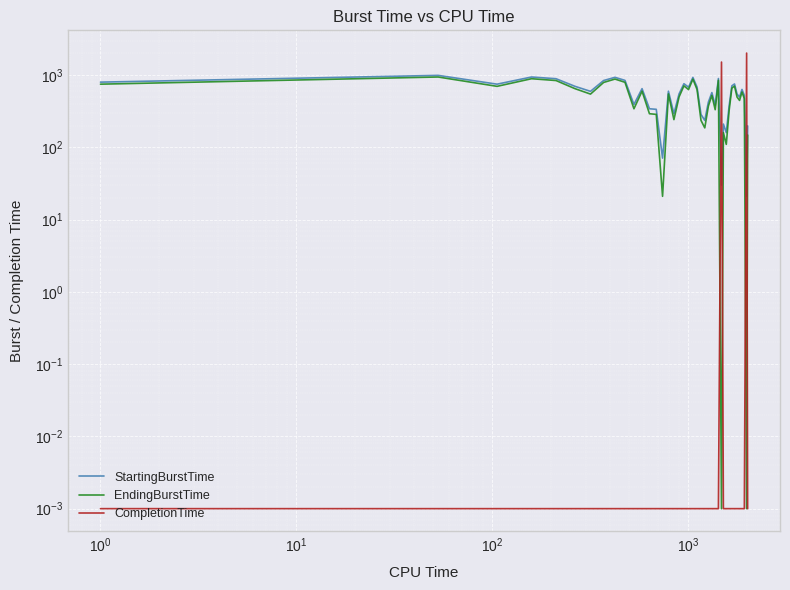

Which series has the largest range (max minus min)?

CompletionTime